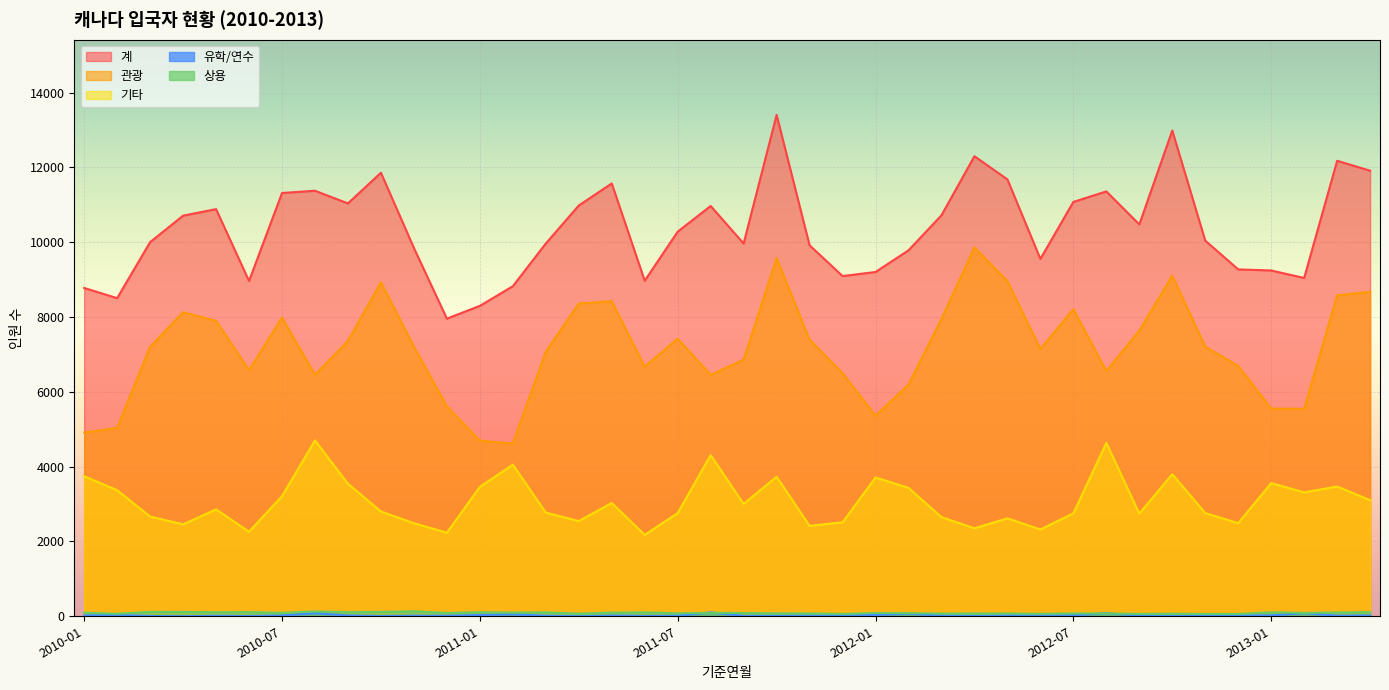

What is the sum of all 계 values?

414239